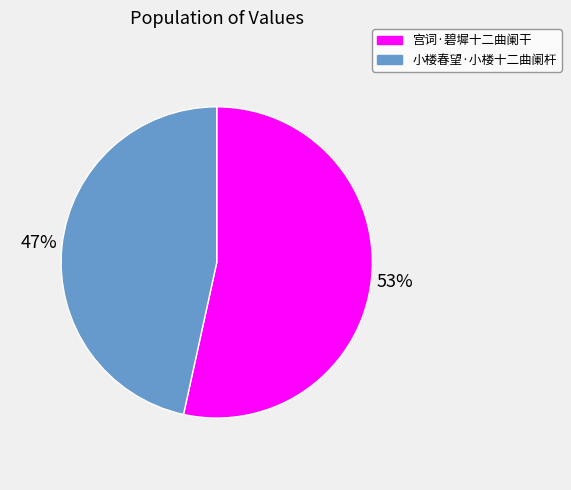

Approximately how many times larger is the value at 宫词·碧墀十二曲阑干 compared to 小楼春望·小楼十二曲阑杆?

1.1